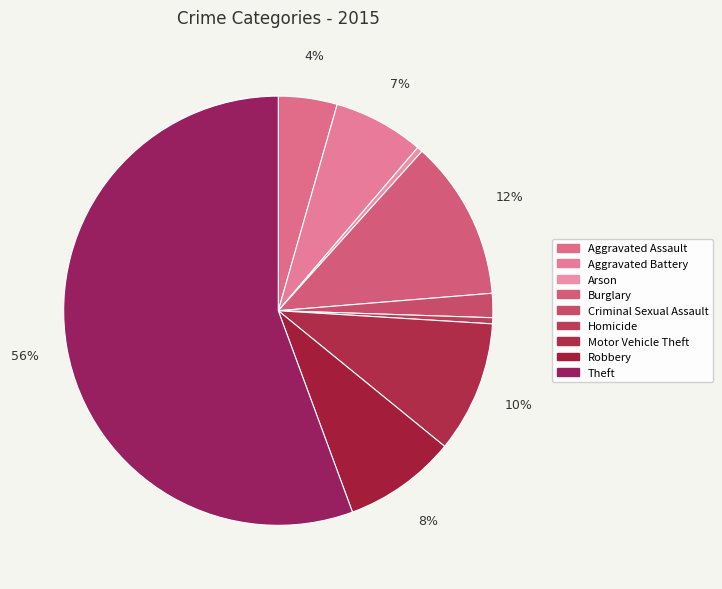

What is the largest slice in the pie chart?

Theft